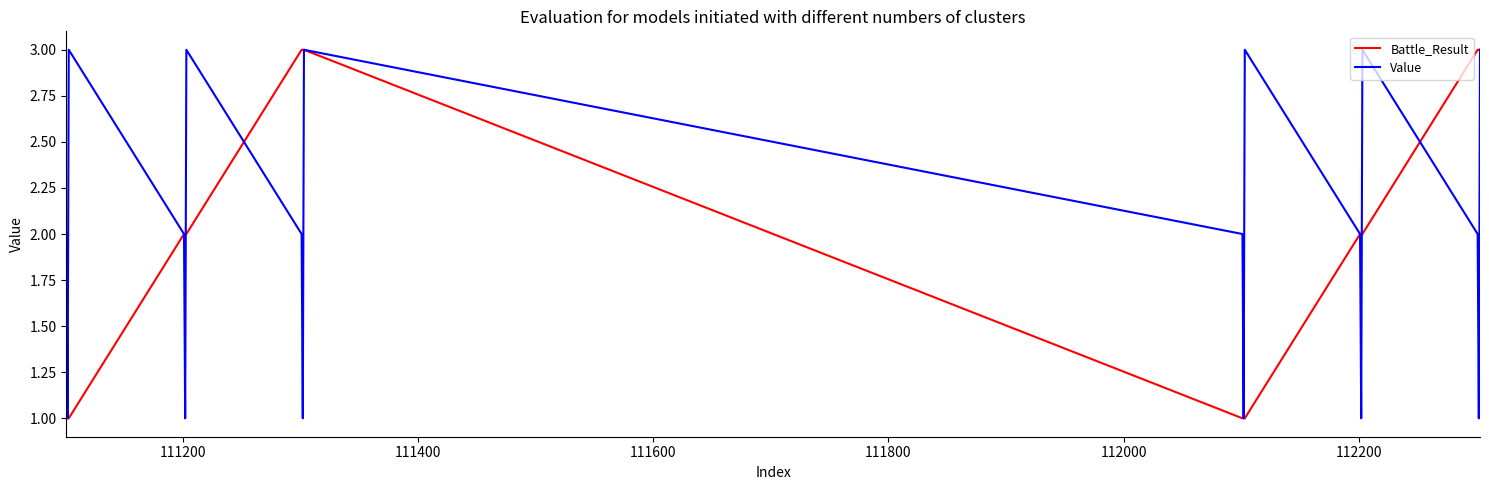

How many distinct data groups are displayed?

2